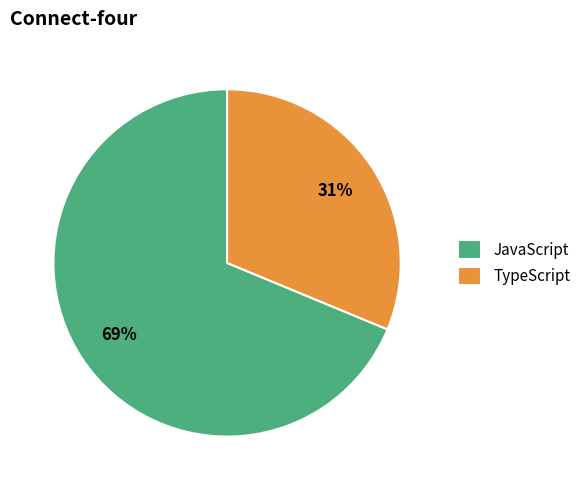

Approximately how many times larger is the value at JavaScript compared to TypeScript?

2.2